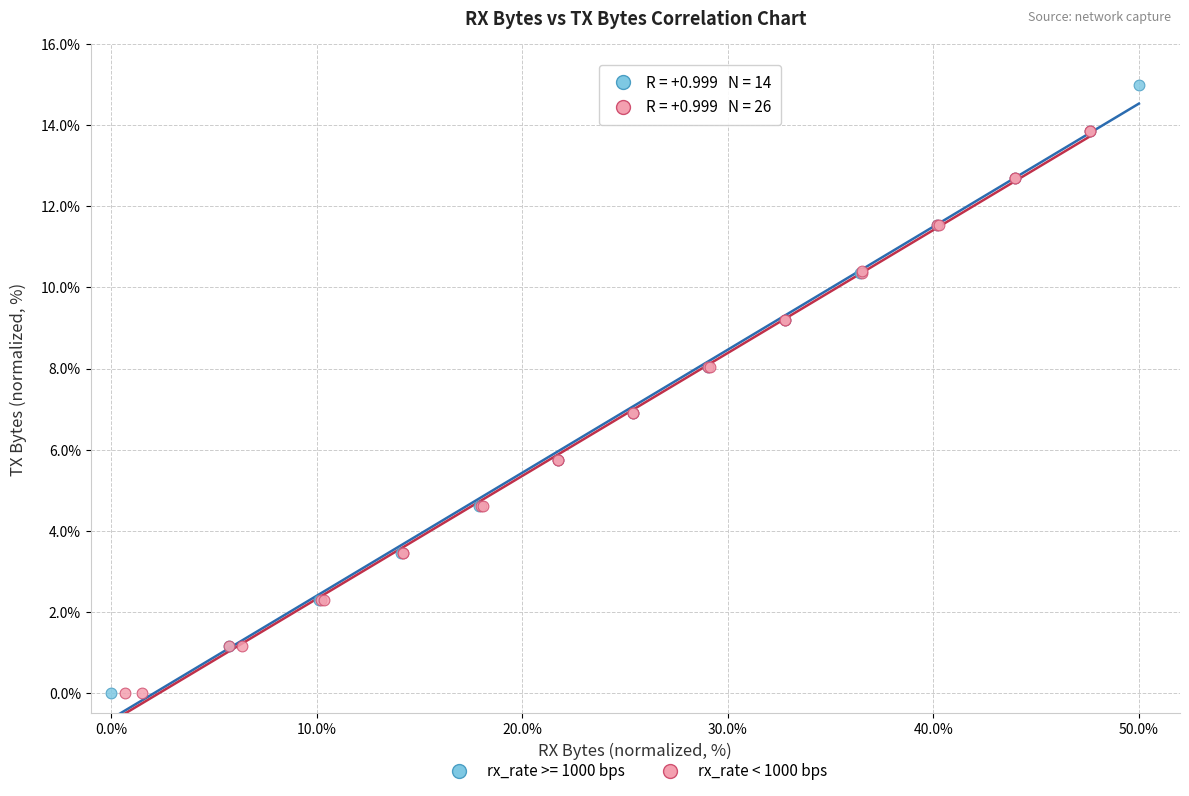

Which series contains the highest Y value?

rx_rate >= 1000 bps